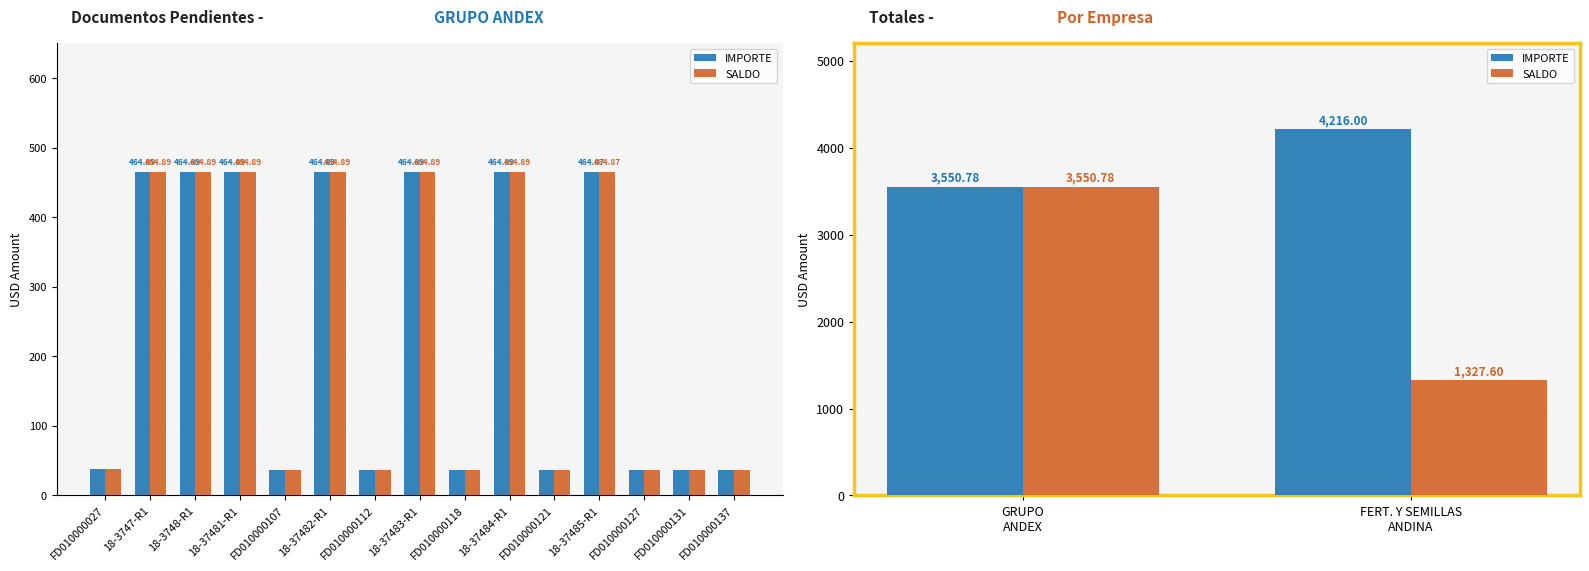

Which has a higher value, FERT. Y SEMILLAS ANDINA or GRUPO ANDEX?

FERT. Y SEMILLAS ANDINA